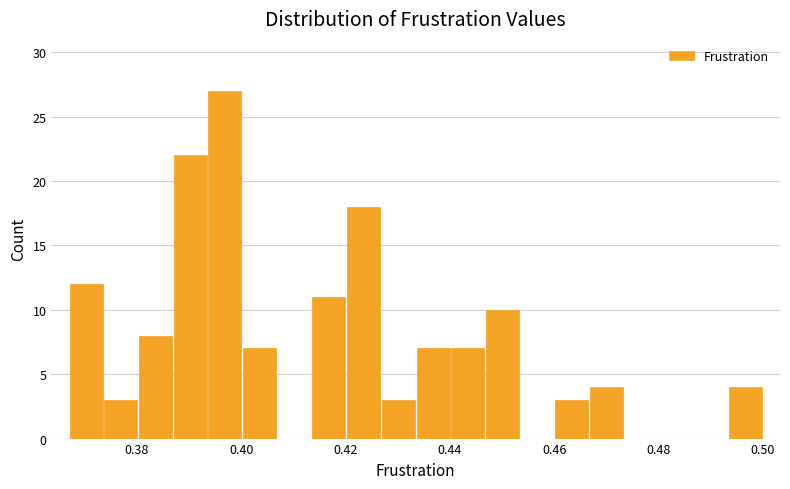

Around what value on the x-axis is the tallest bar? Give the approximate position of its centre, as read against the axis.

0.396